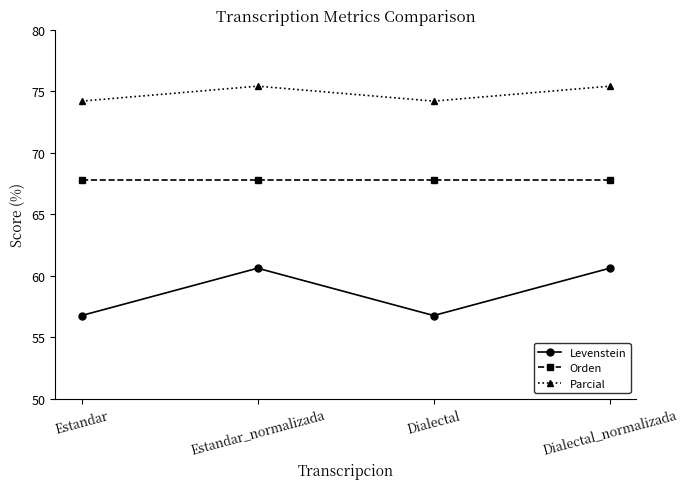

Reading left to right, list all the values displayed in this chart.

Levenstein: 56.8	60.6	56.8	60.6
Orden: 67.7	67.7	67.7	67.7
Parcial: 74.2	75.4	74.2	75.4